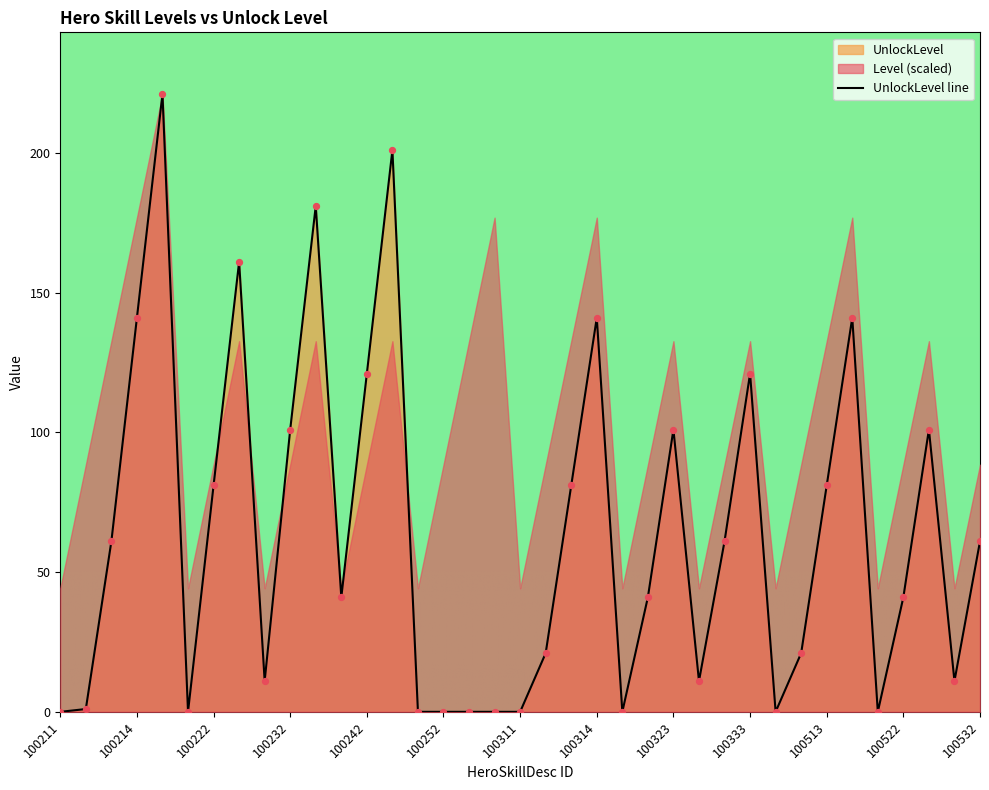

The value of UnlockLevel line at 100211 is 0. True or false?

True